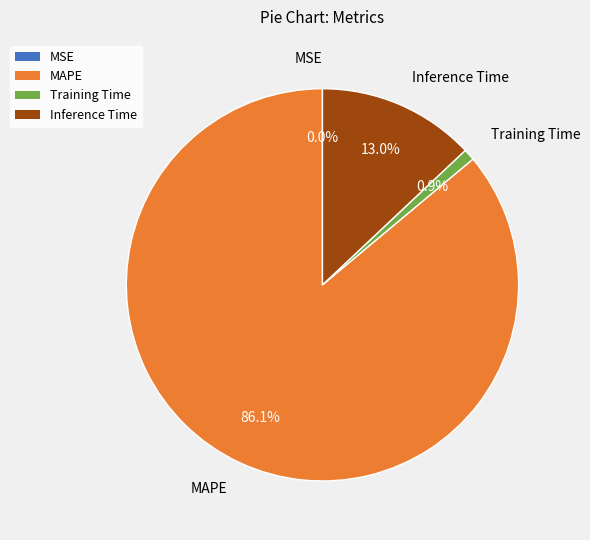

True or false: Training Time accounts for 1% of the total.

True